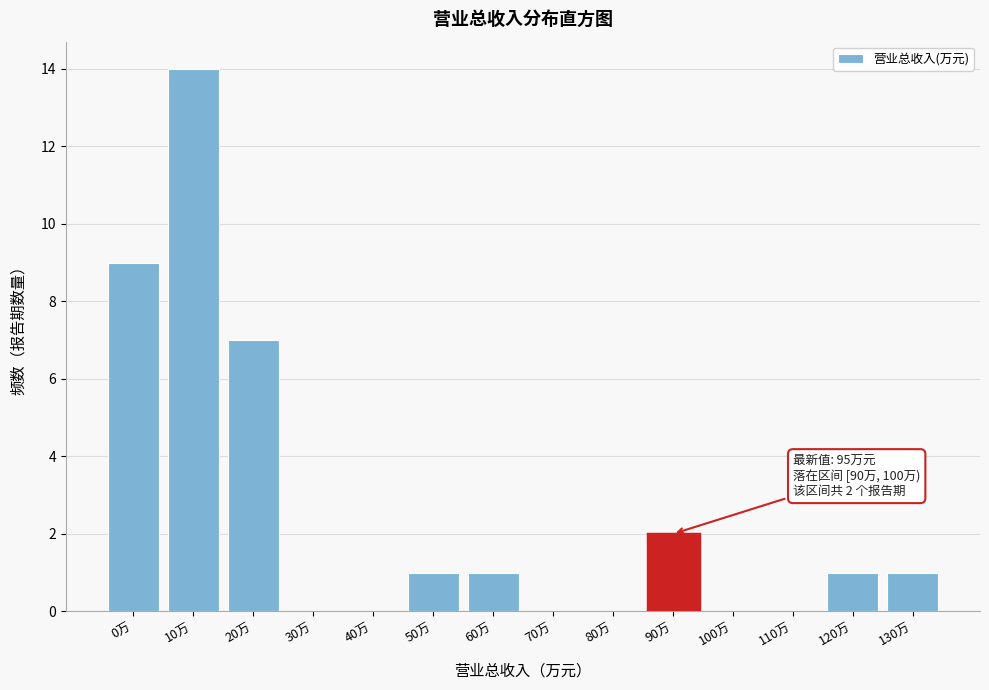

Reading left to right, what are all the values shown in this chart?

0万=9	10万=14	20万=7	30万=0	40万=0	50万=1	60万=1	70万=0	80万=0	90万=2	100万=0	110万=0	120万=1	130万=1